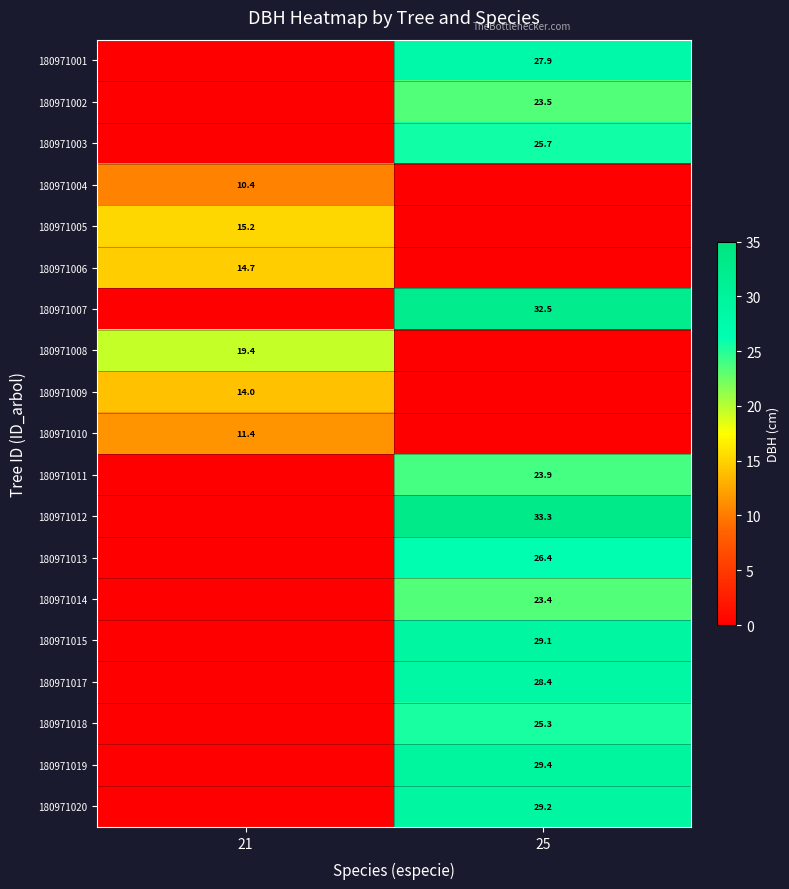

Is it true that 180971004 equals 10.4 at 21?

True